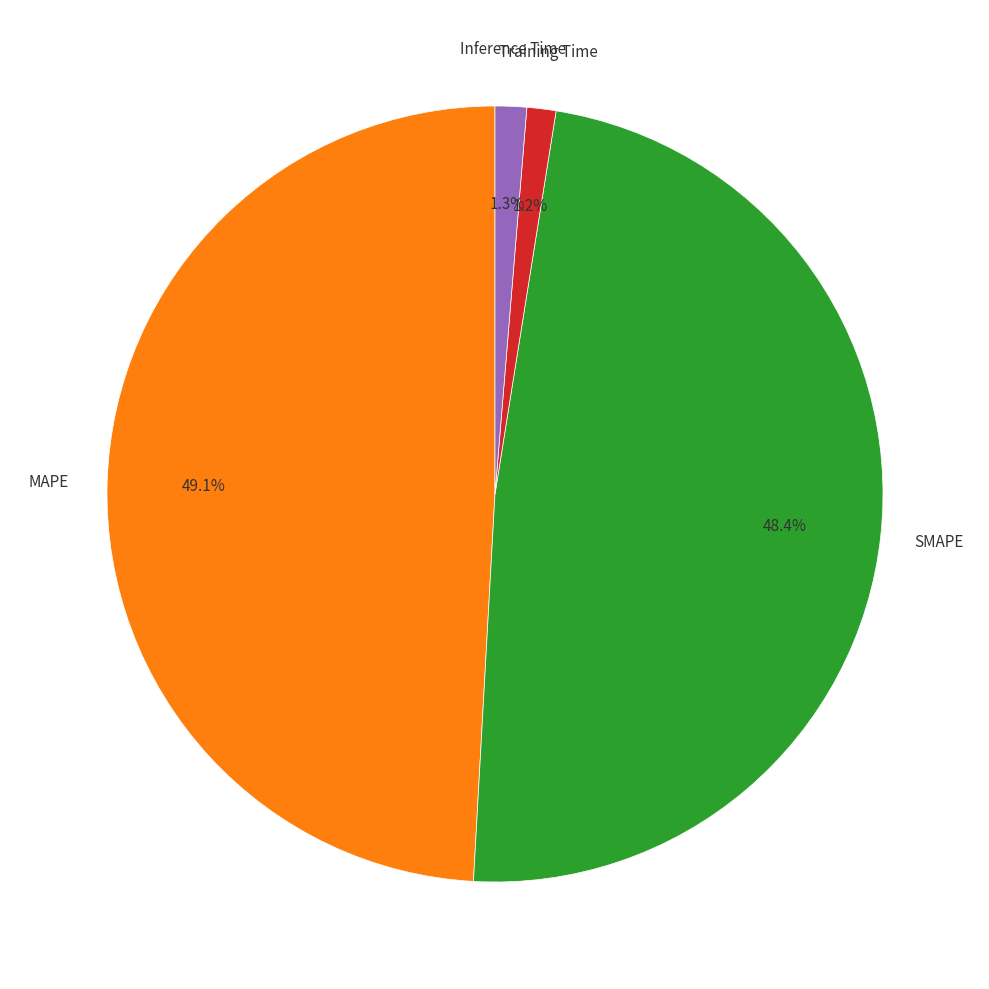

Is there a majority slice in this chart?

No